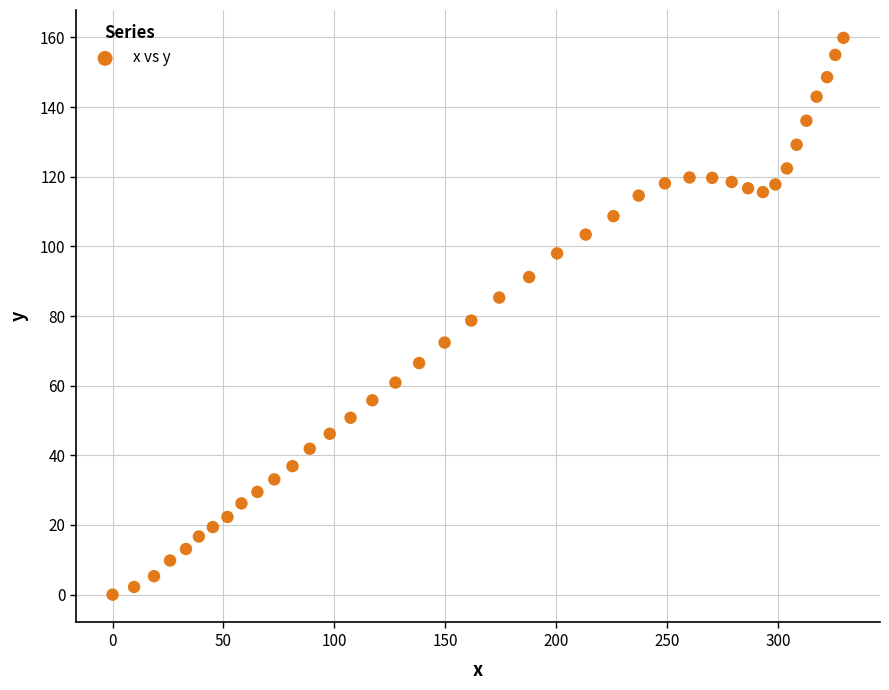

What is the range of X values (max minus min)?

329.5